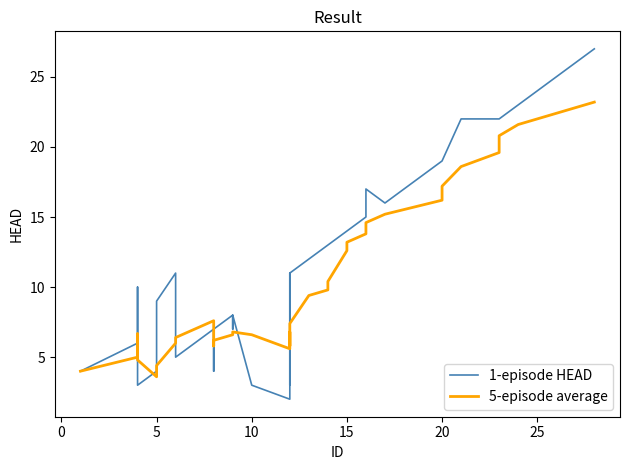

Is it true that 1-episode HEAD equals 30.1 at 38?

False